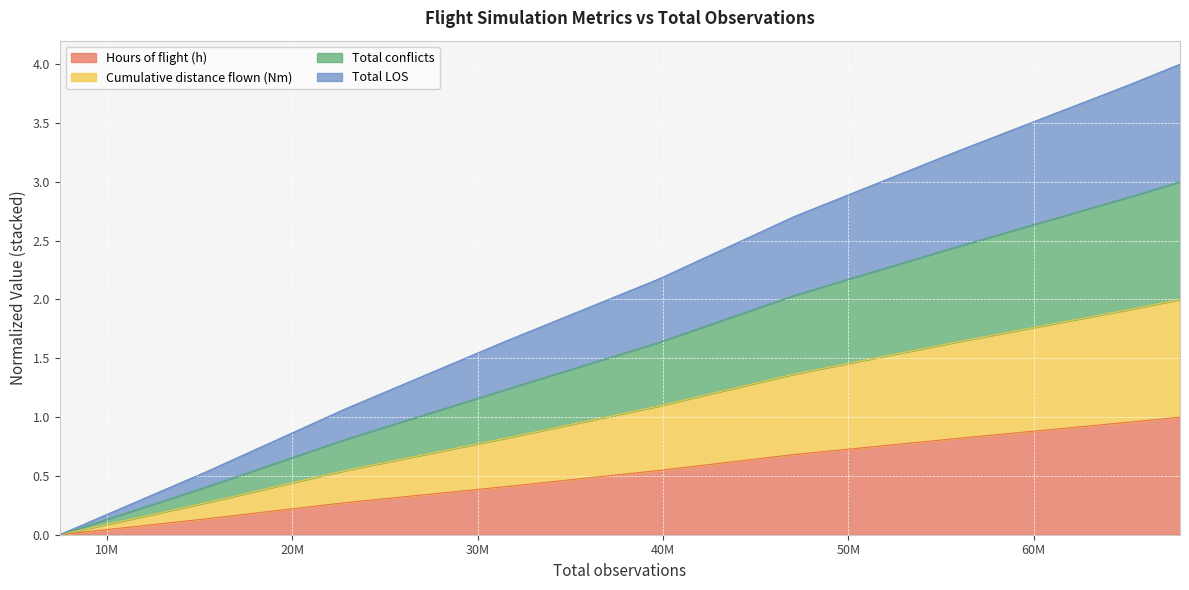

Rank the series by their maximum value, from lowest to highest.

Hours of flight (h), Cumulative distance flown (Nm), Total LOS, Total conflicts